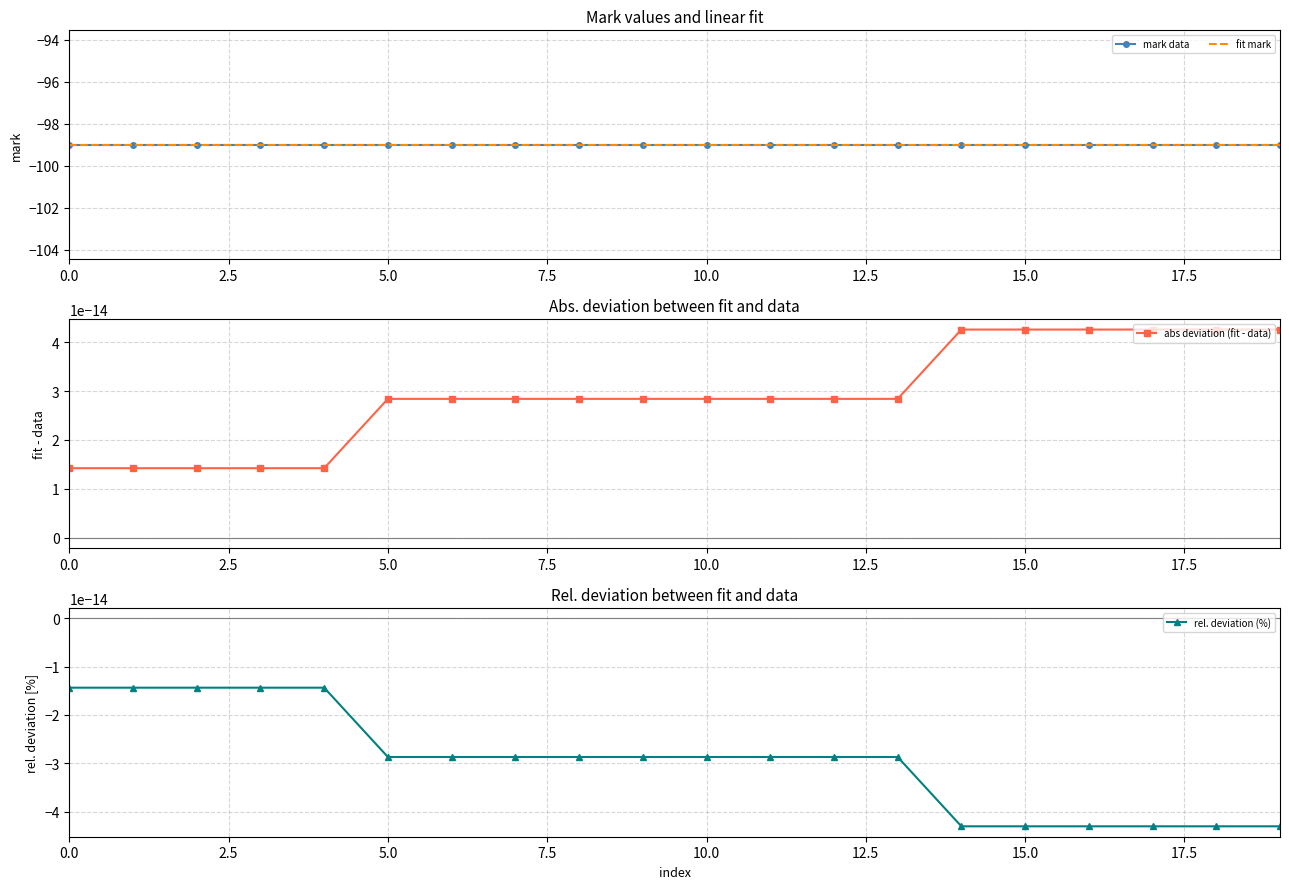

What is the spread (max minus min) of values at 5.0?

99.0